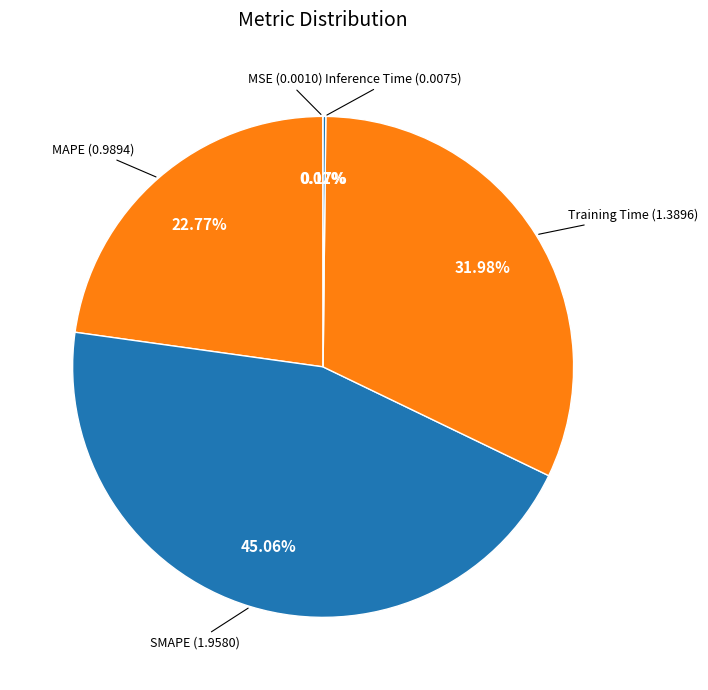

Which category has the biggest portion of the pie?

SMAPE